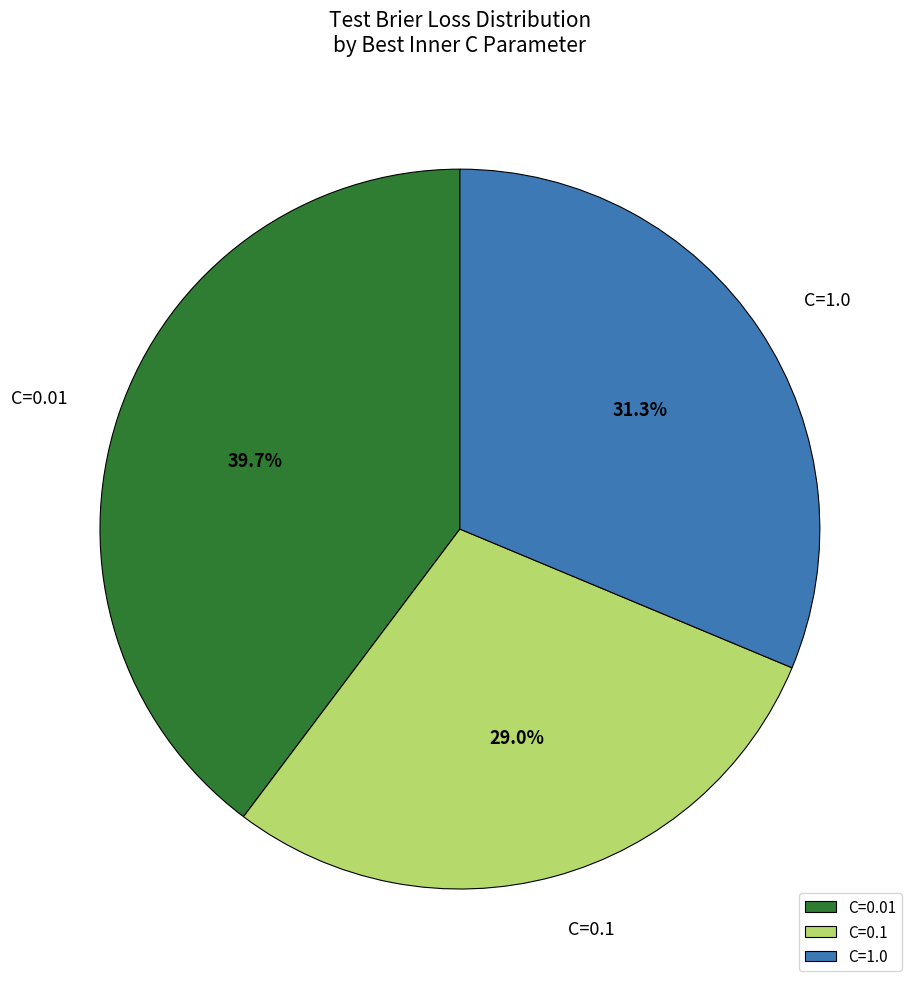

How much of the chart is everything except C=1.0?

68.7%